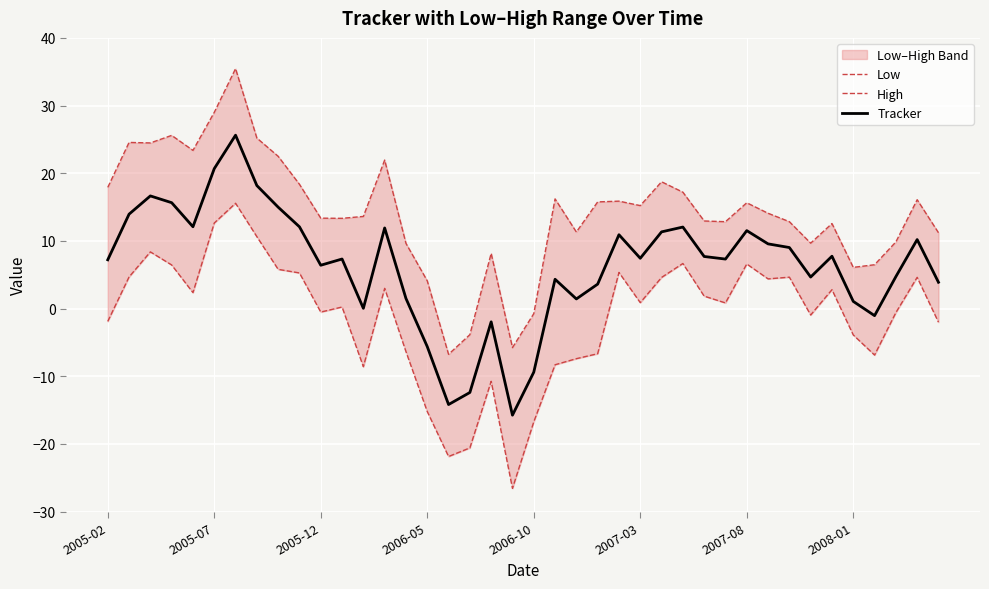

Where does the High series first go above 14?

2005-02